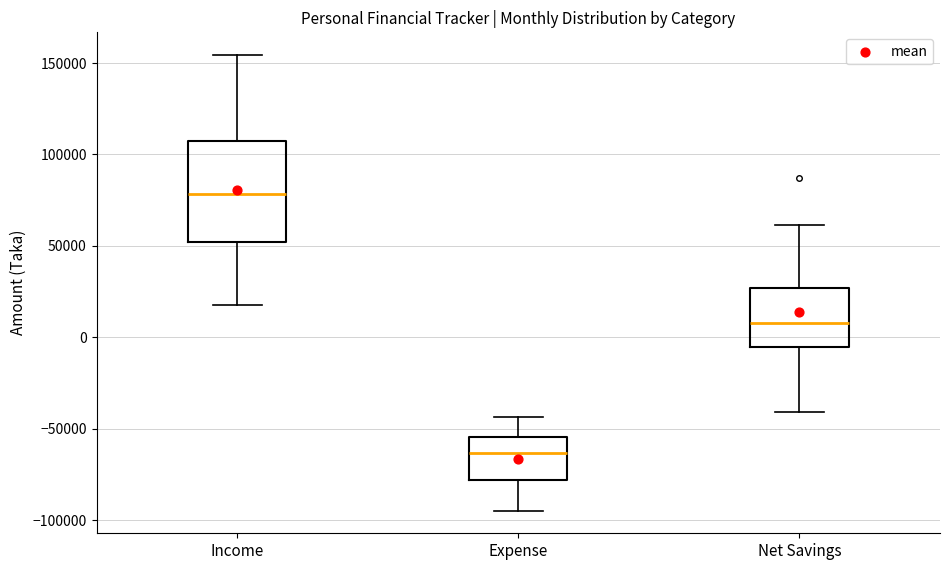

Reading left to right, read every box against the y-axis: the position of its median line, the range the box covers, and the ends of its whiskers. The values are not printed on the chart, so give them approximately, as read against the axis.

Income: median 80000, box 50000 to 110000, whiskers 15000 to 155000
Expense: median -65000, box -80000 to -55000, whiskers -95000 to -45000
Net Savings: median 10000, box -5000 to 25000, whiskers -40000 to 60000